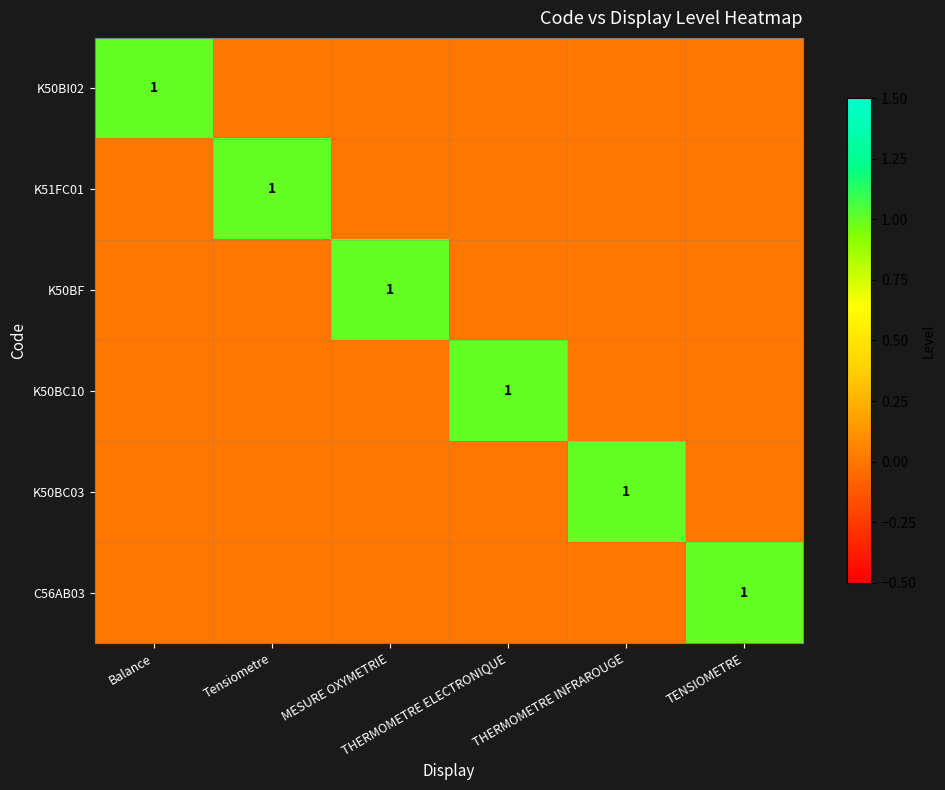

Where is K50BC03 nearest to the value 0?

Balance